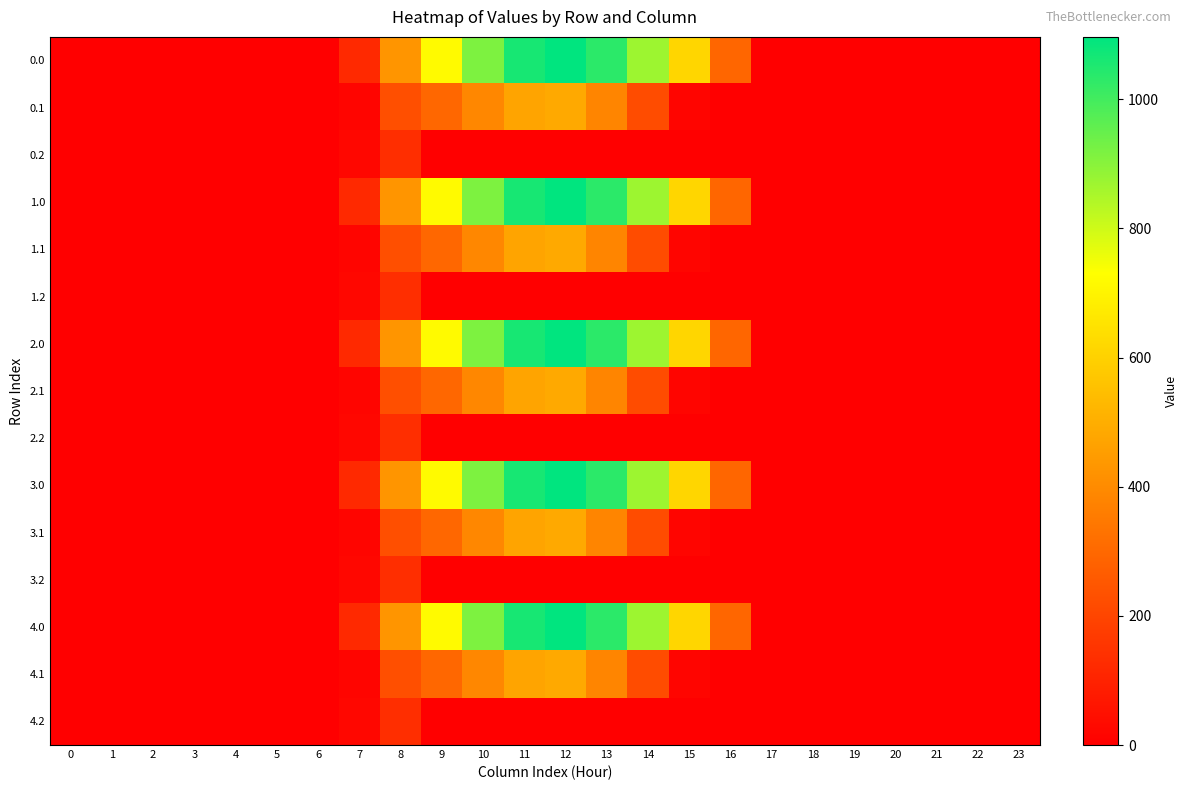

Reading right to left, what are all the values shown in this chart?

0.0: 23=0.0	22=0.0	21=0.0	20=0.0	19=0.0	18=0.0	17=0.0	16=294.5	15=615.9	14=870.6	13=1032.9	12=1096.7	11=1060.3	10=916.2	9=716.9	8=430.3	7=120.6	6=0.0	5=0.0	4=0.0	3=0.0	2=0.0	1=0.0	0=0.0
0.1: 23=0.0	22=0.0	21=0.0	20=0.0	19=0.0	18=0.0	17=0.0	16=0.0	15=17.3	14=219.2	13=382.7	12=485.4	11=471.7	10=388.1	9=295.9	8=227.5	7=17.7	6=0.0	5=0.0	4=0.0	3=0.0	2=0.0	1=0.0	0=0.0
0.2: 23=0.0	22=0.0	21=0.0	20=0.0	19=0.0	18=0.0	17=0.0	16=0.0	15=0.0	14=0.0	13=0.0	12=0.0	11=0.0	10=0.0	9=0.0	8=134.2	7=22.3	6=0.0	5=0.0	4=0.0	3=0.0	2=0.0	1=0.0	0=0.0
1.0: 23=0.0	22=0.0	21=0.0	20=0.0	19=0.0	18=0.0	17=0.0	16=294.5	15=615.9	14=870.6	13=1032.9	12=1096.7	11=1060.3	10=916.2	9=716.9	8=430.3	7=120.6	6=0.0	5=0.0	4=0.0	3=0.0	2=0.0	1=0.0	0=0.0
1.1: 23=0.0	22=0.0	21=0.0	20=0.0	19=0.0	18=0.0	17=0.0	16=0.0	15=17.3	14=219.2	13=382.7	12=485.4	11=471.7	10=388.1	9=295.9	8=227.5	7=17.7	6=0.0	5=0.0	4=0.0	3=0.0	2=0.0	1=0.0	0=0.0
1.2: 23=0.0	22=0.0	21=0.0	20=0.0	19=0.0	18=0.0	17=0.0	16=0.0	15=0.0	14=0.0	13=0.0	12=0.0	11=0.0	10=0.0	9=0.0	8=134.2	7=22.3	6=0.0	5=0.0	4=0.0	3=0.0	2=0.0	1=0.0	0=0.0
2.0: 23=0.0	22=0.0	21=0.0	20=0.0	19=0.0	18=0.0	17=0.0	16=294.5	15=615.9	14=870.6	13=1032.9	12=1096.7	11=1060.3	10=916.2	9=716.9	8=430.3	7=120.6	6=0.0	5=0.0	4=0.0	3=0.0	2=0.0	1=0.0	0=0.0
2.1: 23=0.0	22=0.0	21=0.0	20=0.0	19=0.0	18=0.0	17=0.0	16=0.0	15=17.3	14=219.2	13=382.7	12=485.4	11=471.7	10=388.1	9=295.9	8=227.5	7=17.7	6=0.0	5=0.0	4=0.0	3=0.0	2=0.0	1=0.0	0=0.0
2.2: 23=0.0	22=0.0	21=0.0	20=0.0	19=0.0	18=0.0	17=0.0	16=0.0	15=0.0	14=0.0	13=0.0	12=0.0	11=0.0	10=0.0	9=0.0	8=134.2	7=22.3	6=0.0	5=0.0	4=0.0	3=0.0	2=0.0	1=0.0	0=0.0
3.0: 23=0.0	22=0.0	21=0.0	20=0.0	19=0.0	18=0.0	17=0.0	16=294.5	15=615.9	14=870.6	13=1032.9	12=1096.7	11=1060.3	10=916.2	9=716.9	8=430.3	7=120.6	6=0.0	5=0.0	4=0.0	3=0.0	2=0.0	1=0.0	0=0.0
3.1: 23=0.0	22=0.0	21=0.0	20=0.0	19=0.0	18=0.0	17=0.0	16=0.0	15=17.3	14=219.2	13=382.7	12=485.4	11=471.7	10=388.1	9=295.9	8=227.5	7=17.7	6=0.0	5=0.0	4=0.0	3=0.0	2=0.0	1=0.0	0=0.0
3.2: 23=0.0	22=0.0	21=0.0	20=0.0	19=0.0	18=0.0	17=0.0	16=0.0	15=0.0	14=0.0	13=0.0	12=0.0	11=0.0	10=0.0	9=0.0	8=134.2	7=22.3	6=0.0	5=0.0	4=0.0	3=0.0	2=0.0	1=0.0	0=0.0
4.0: 23=0.0	22=0.0	21=0.0	20=0.0	19=0.0	18=0.0	17=0.0	16=294.5	15=615.9	14=870.6	13=1032.9	12=1096.7	11=1060.3	10=916.2	9=716.9	8=430.3	7=120.6	6=0.0	5=0.0	4=0.0	3=0.0	2=0.0	1=0.0	0=0.0
4.1: 23=0.0	22=0.0	21=0.0	20=0.0	19=0.0	18=0.0	17=0.0	16=0.0	15=17.3	14=219.2	13=382.7	12=485.4	11=471.7	10=388.1	9=295.9	8=227.5	7=17.7	6=0.0	5=0.0	4=0.0	3=0.0	2=0.0	1=0.0	0=0.0
4.2: 23=0.0	22=0.0	21=0.0	20=0.0	19=0.0	18=0.0	17=0.0	16=0.0	15=0.0	14=0.0	13=0.0	12=0.0	11=0.0	10=0.0	9=0.0	8=134.2	7=22.3	6=0.0	5=0.0	4=0.0	3=0.0	2=0.0	1=0.0	0=0.0